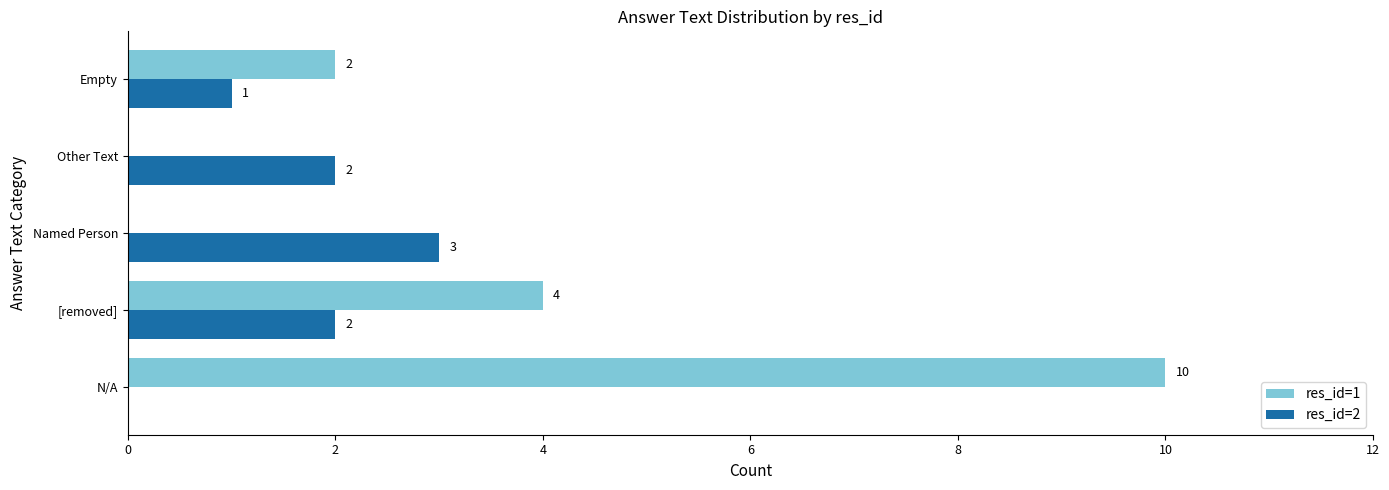

Between [removed] and Empty, which series saw the biggest shift?

res_id=1